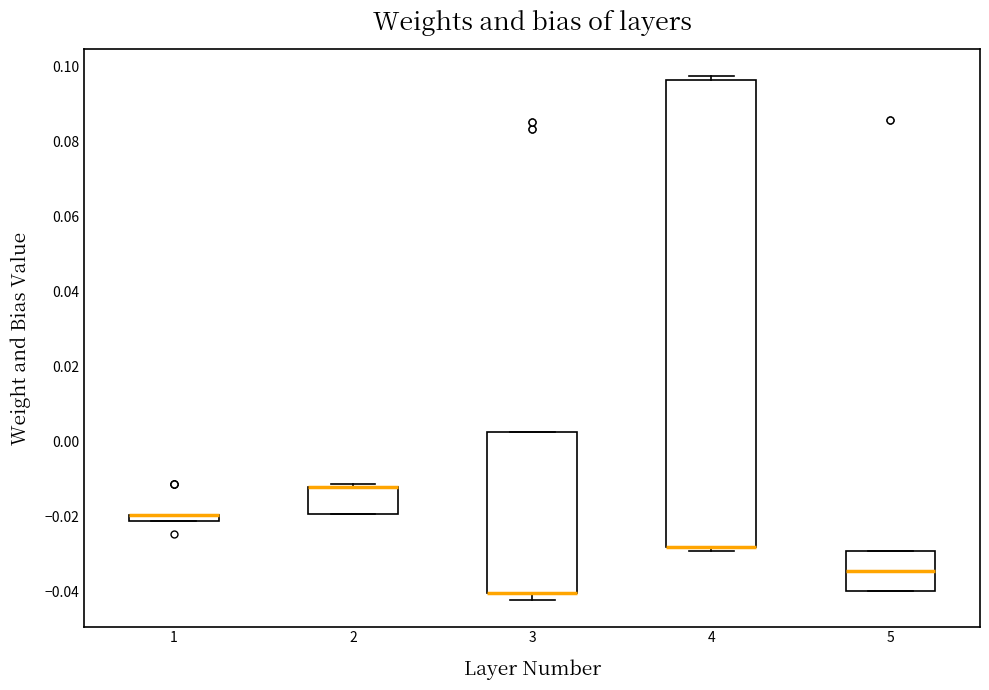

Where is the lower edge of the box at x = 4 on the y-axis? The values are not printed on the chart, so give them approximately, as read against the axis.

-0.028